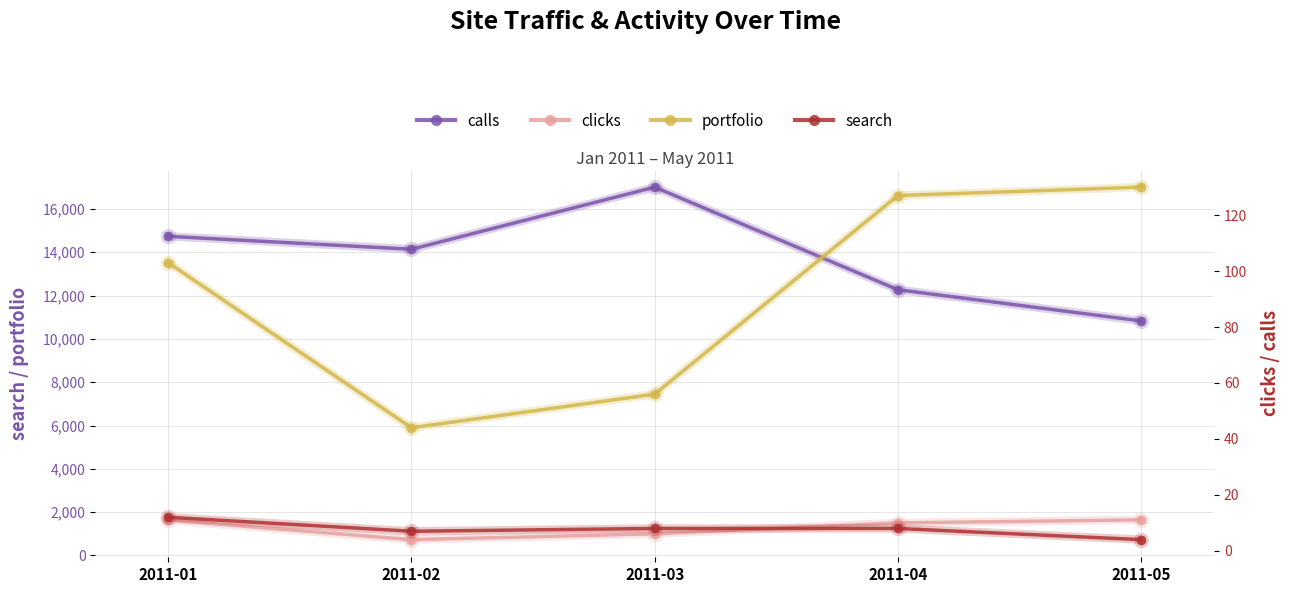

Where does the portfolio series first go above 1504?

2011-01